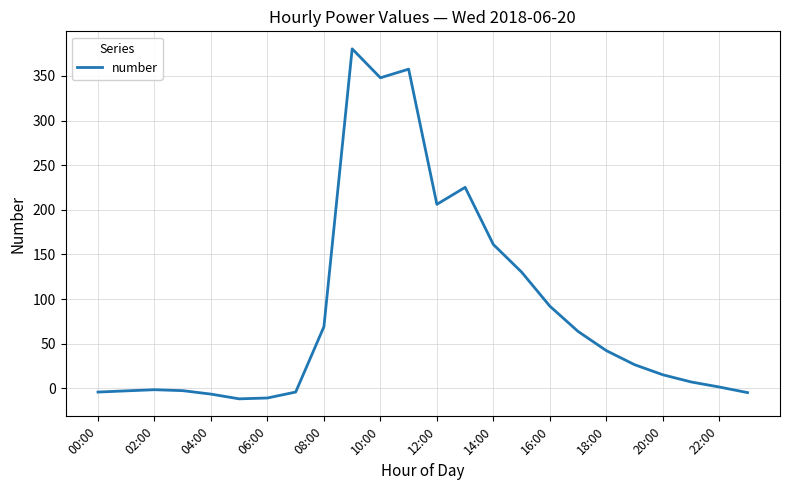

What is the greatest value displayed?

380.3